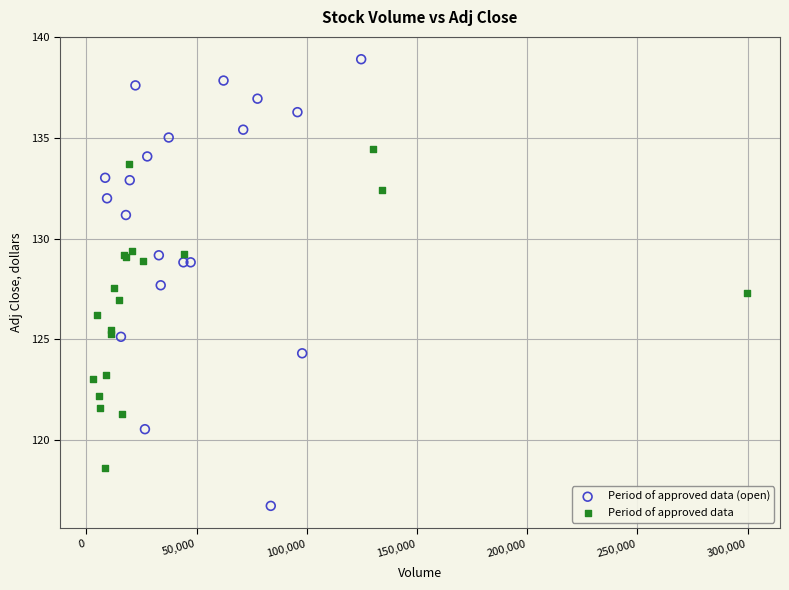

Which series contains the lowest Y value?

Period of approved data (open)